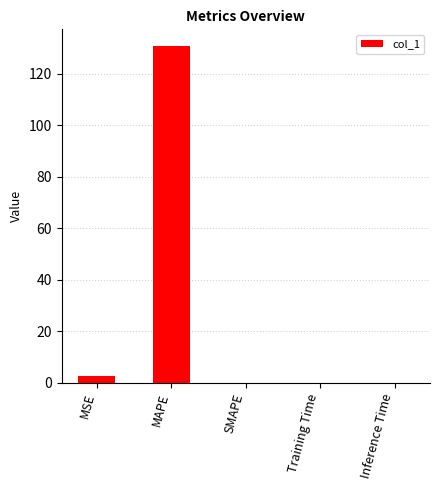

What is the change in value from MAPE to SMAPE?

-130.7